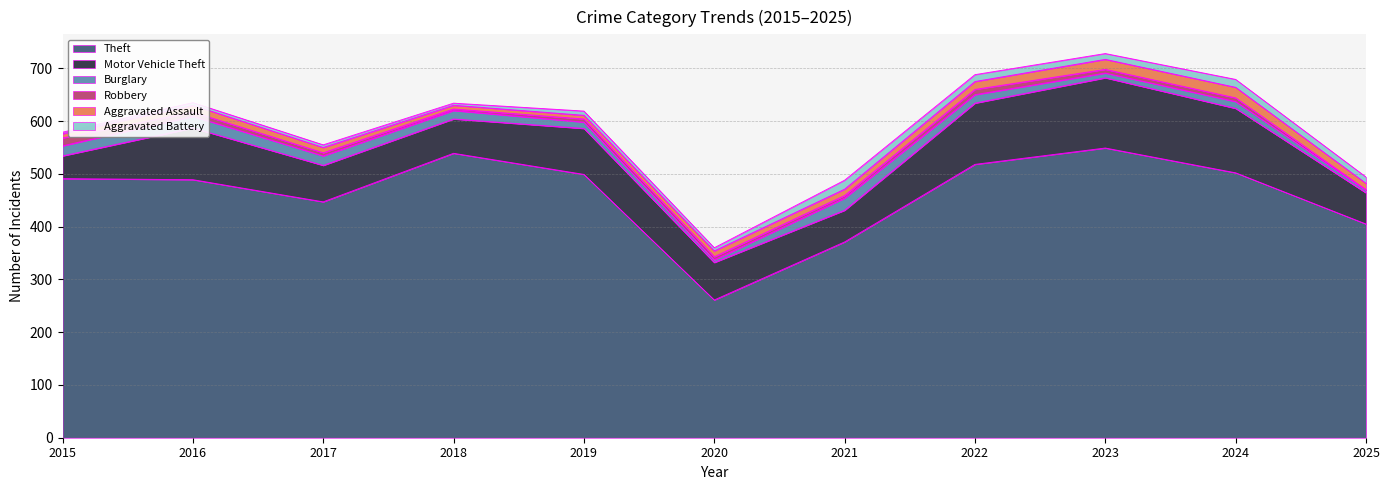

Where does the Burglary series first go above 16?

2015